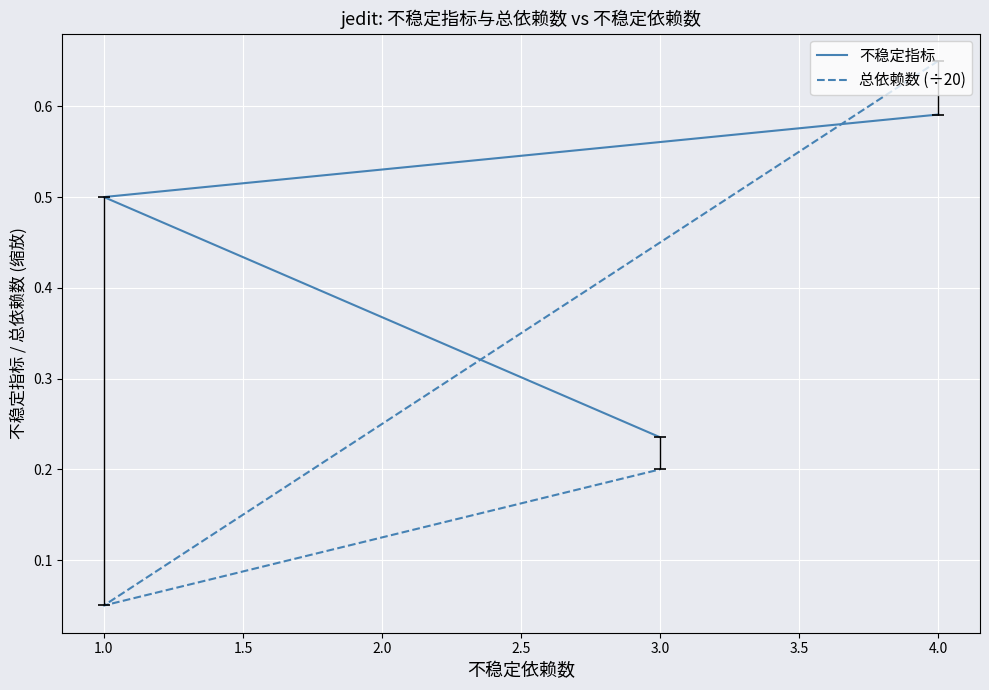

Which has a higher value, 4.0 or 1.0?

4.0